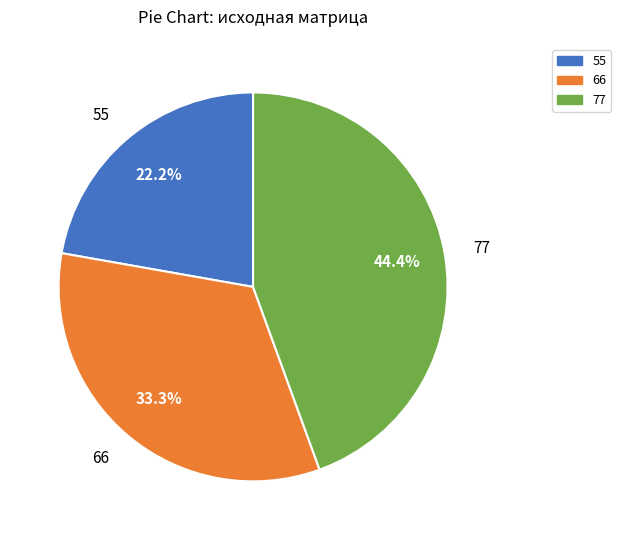

What percentage is the 77 slice, to the nearest percent?

44%